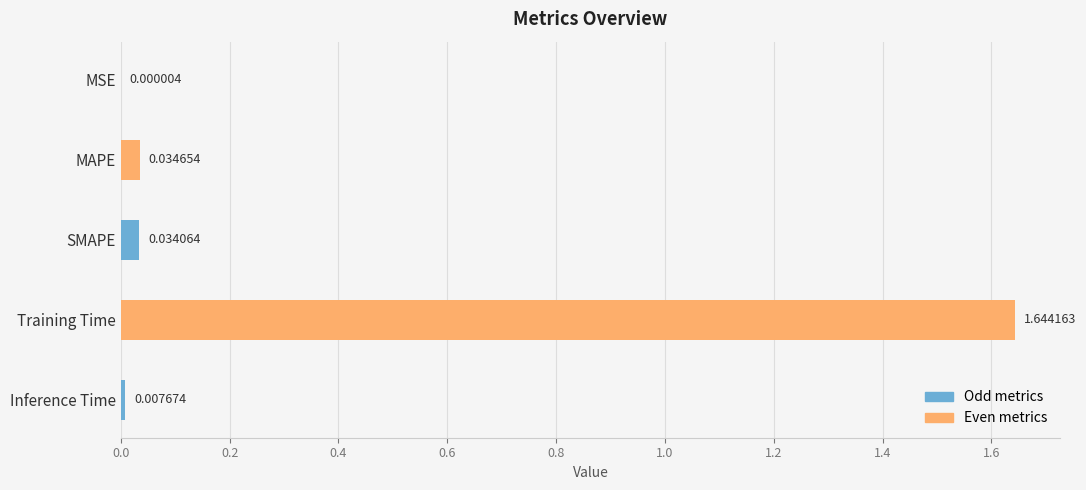

Between Inference Time and Training Time, which is larger?

Training Time